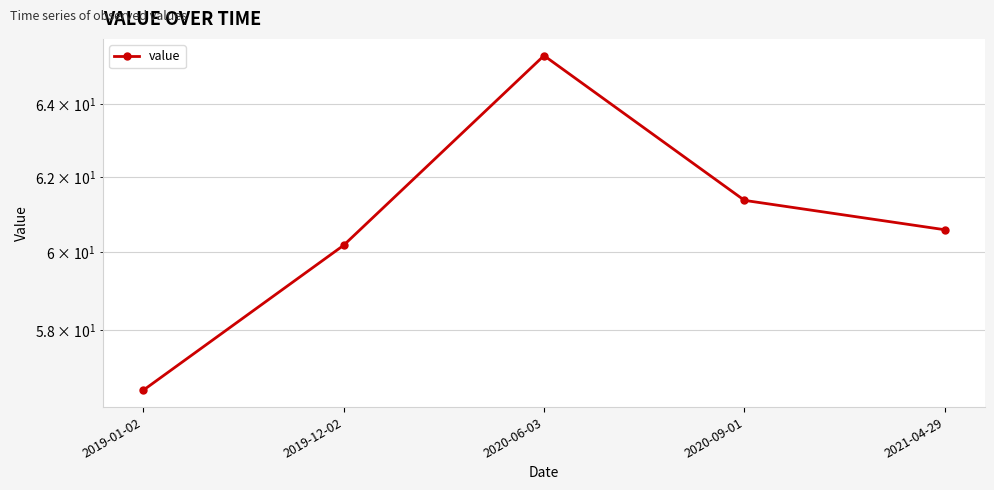

Which has a higher value, 2019-01-02 or 2020-06-03?

2020-06-03